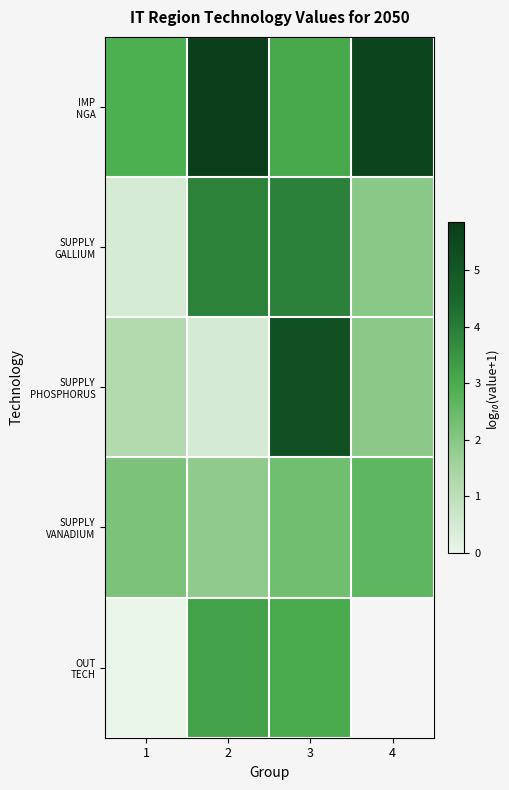

Which category has the highest value in the SUPPLY GALLIUM series?

3